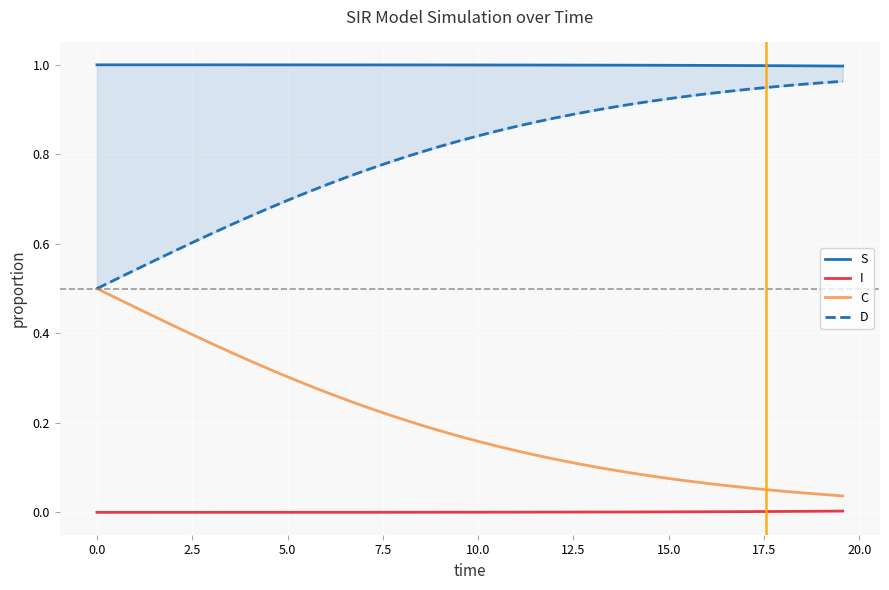

True or false: I and C intersect in this chart.

False